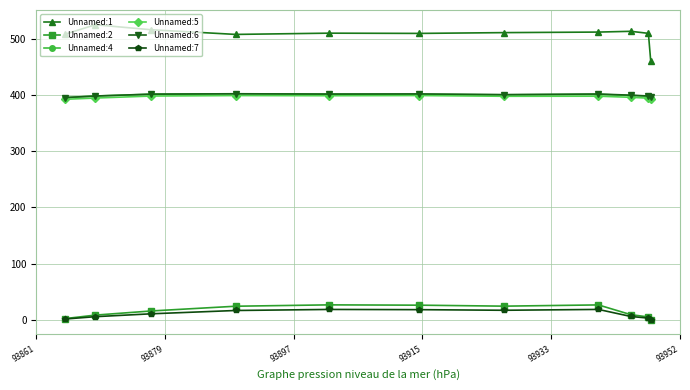

What is the value of the Unnamed:1 point at the 6th from the left?

509.5